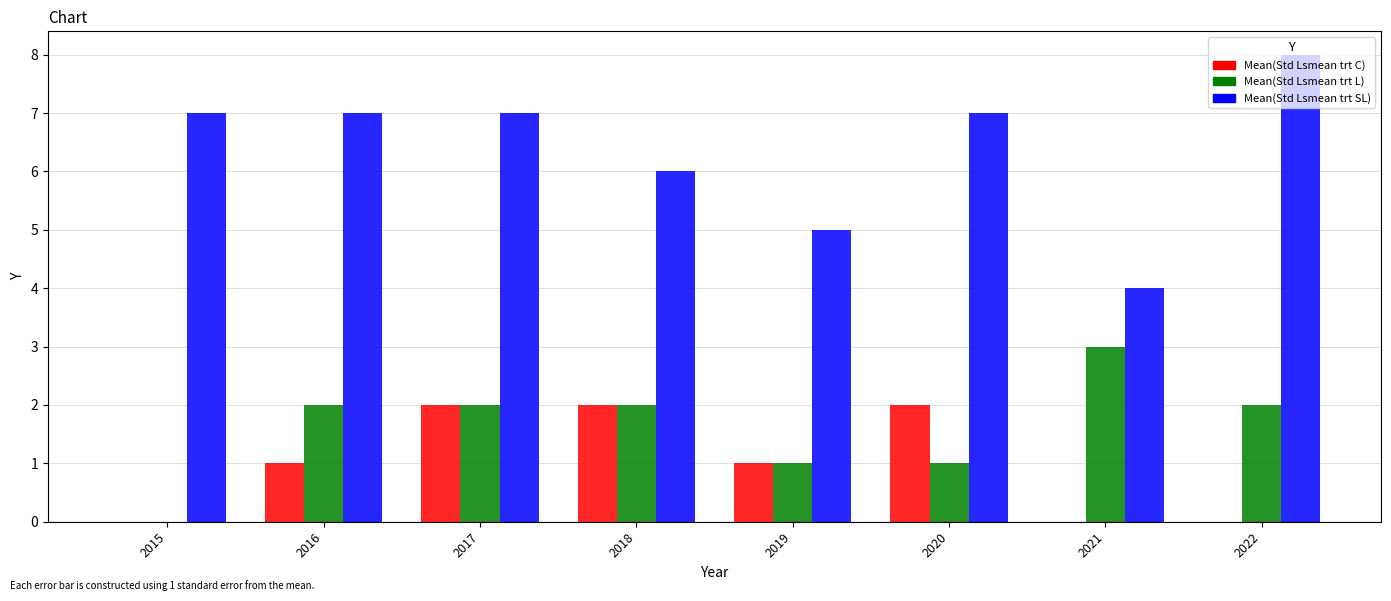

At which category is the sum across all series the highest?

2017